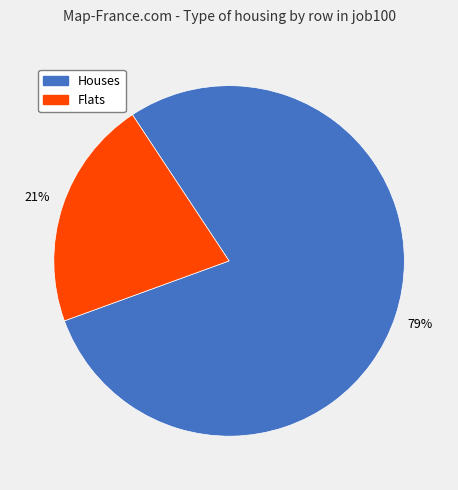

Does Houses account for over 50% of the chart?

Yes